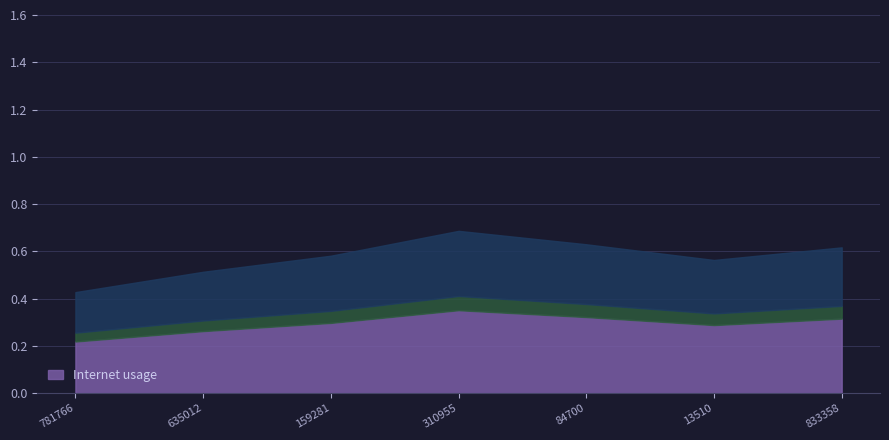

Is it true that the value at 635012 is 0.2?

False